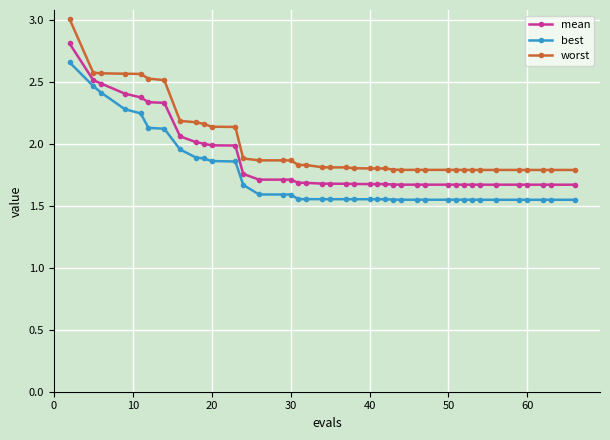

What is the maximum value shown in the chart?

3.0